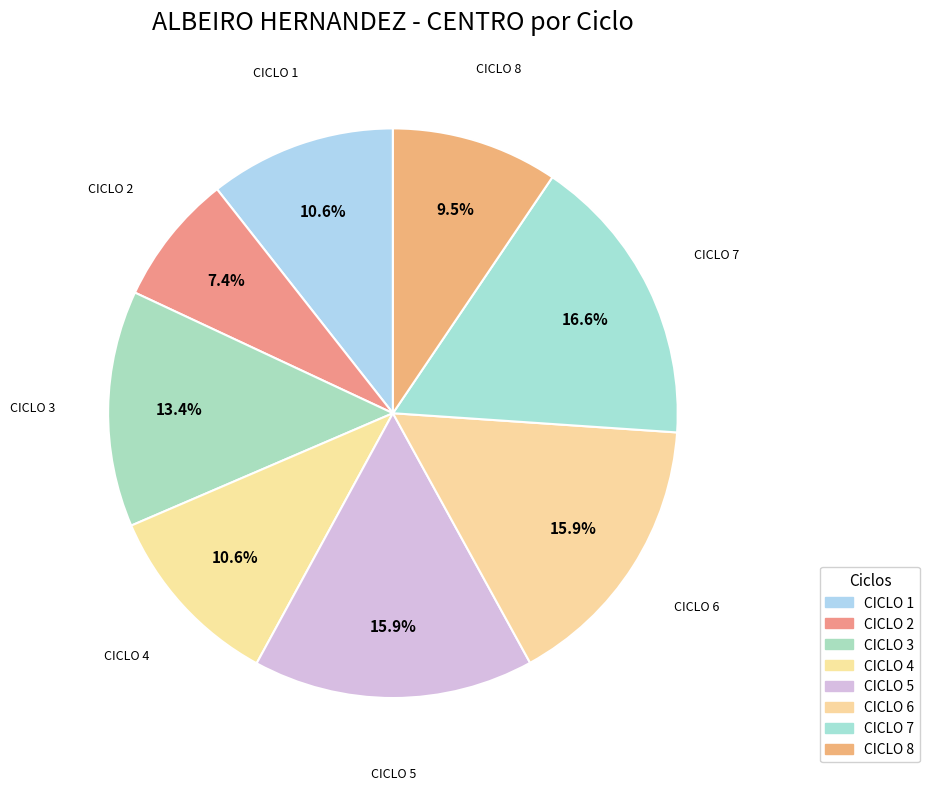

What is the total percentage of CICLO 4 and CICLO 1?

21.2%